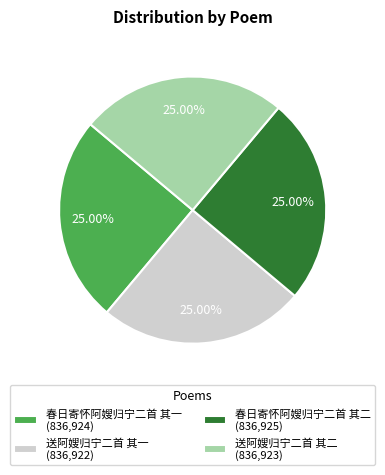

True or false: 春日寄怀阿嫂归宁二首 其一 accounts for 10% of the total.

False